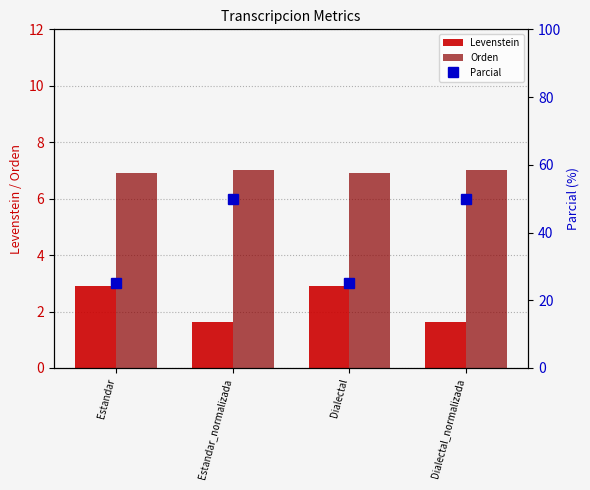

What is the sum of the Levenstein values at Dialectal_normalizada and Estandar?

4.5